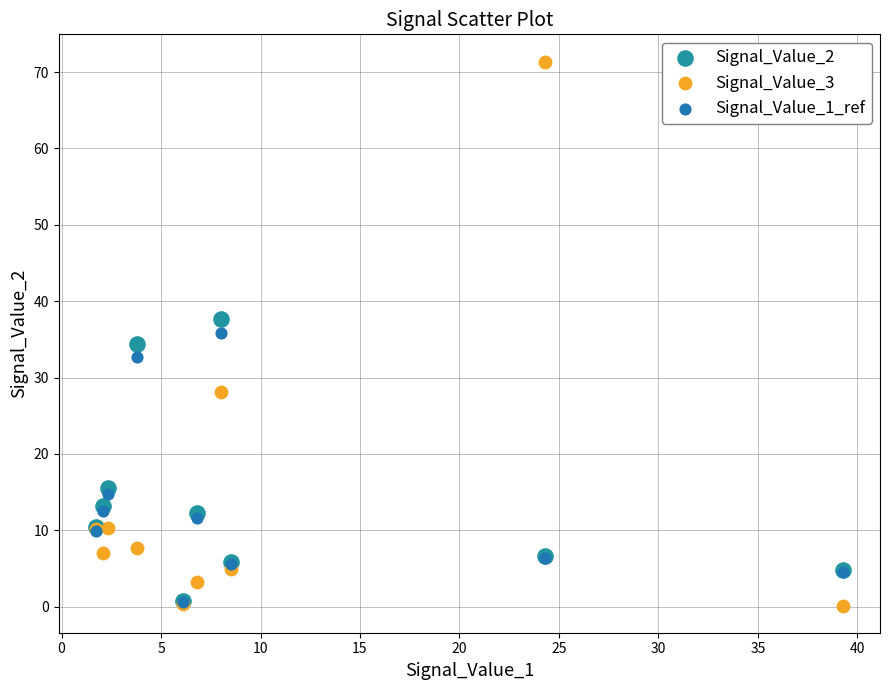

Which series contains the highest Y value?

Signal_Value_3